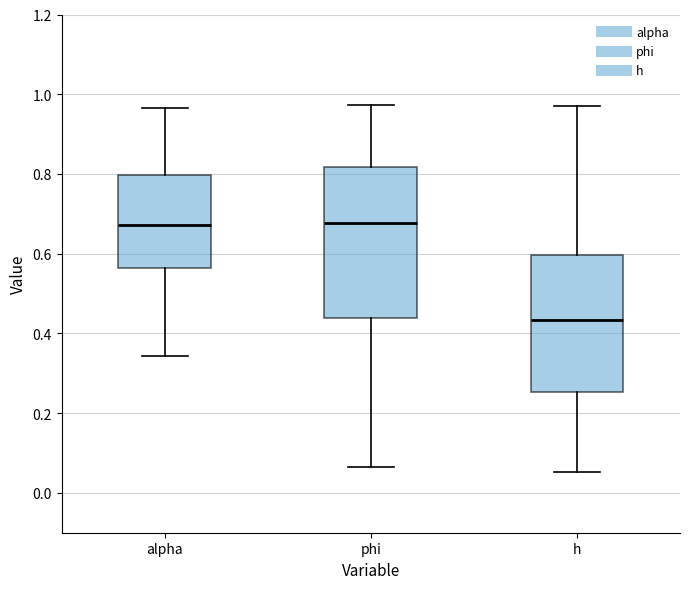

Comparing the boxes themselves (not the whiskers), which one is the tallest?

phi